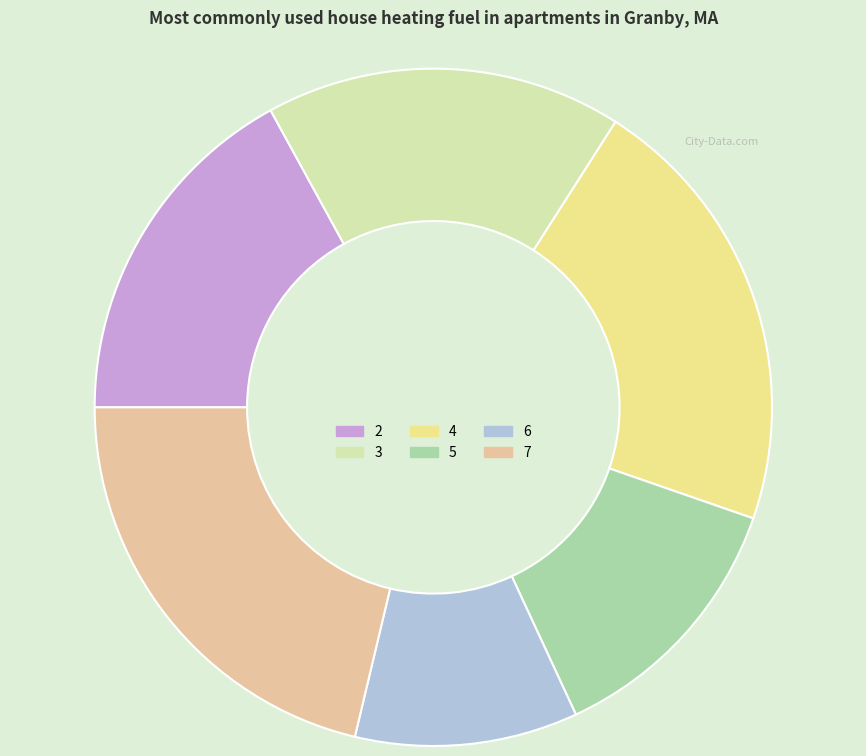

Is there a majority slice in this chart?

No